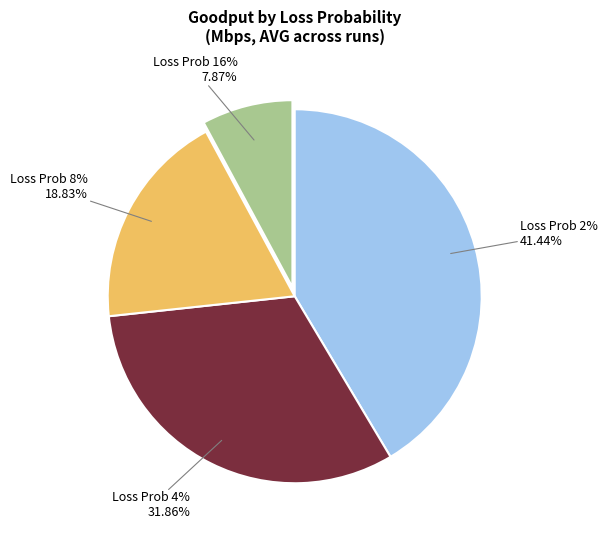

To the nearest percent, what is the combined percentage of 4 and 16?

40%